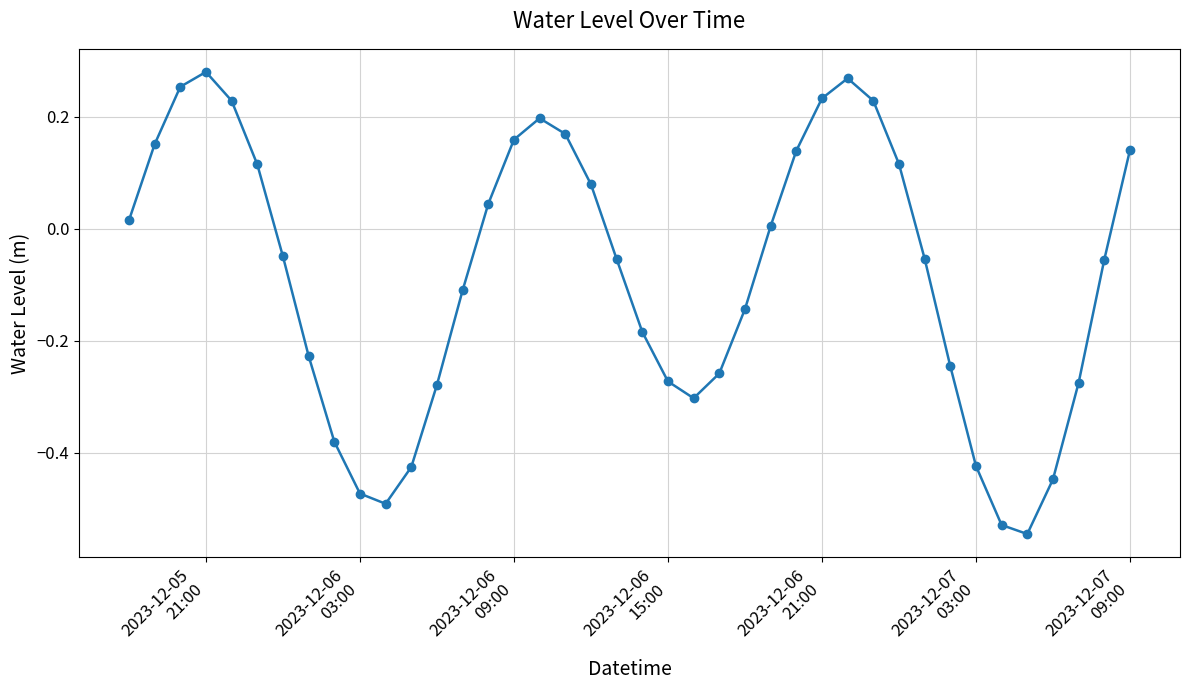

True or false: there are more than 2 points higher than both neighbors.

True